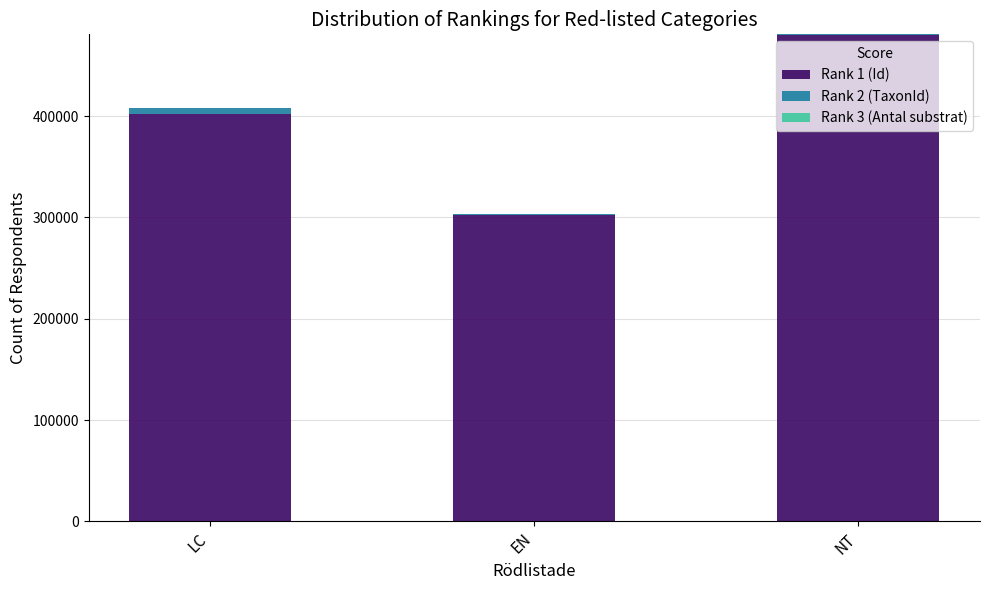

At which category is the sum across all series the highest?

NT